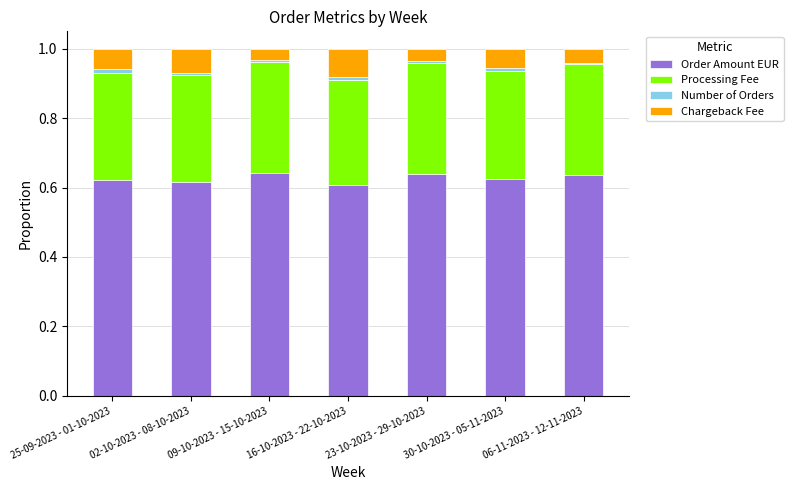

True or false: Order Amount EUR has a value of 0.6 at 23-10-2023 - 29-10-2023.

True